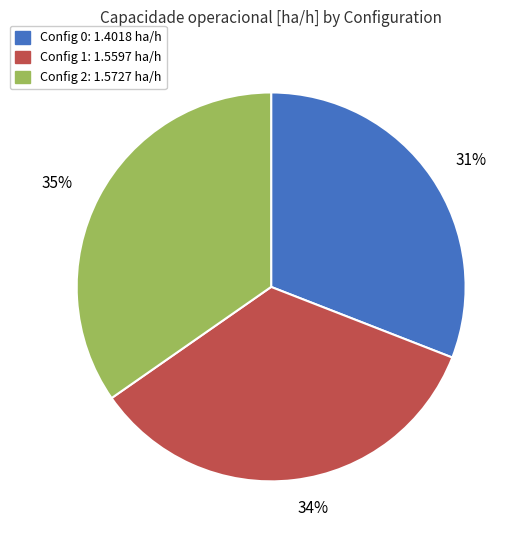

To the nearest percent, what is the difference between the largest and smallest slice percentages?

4%